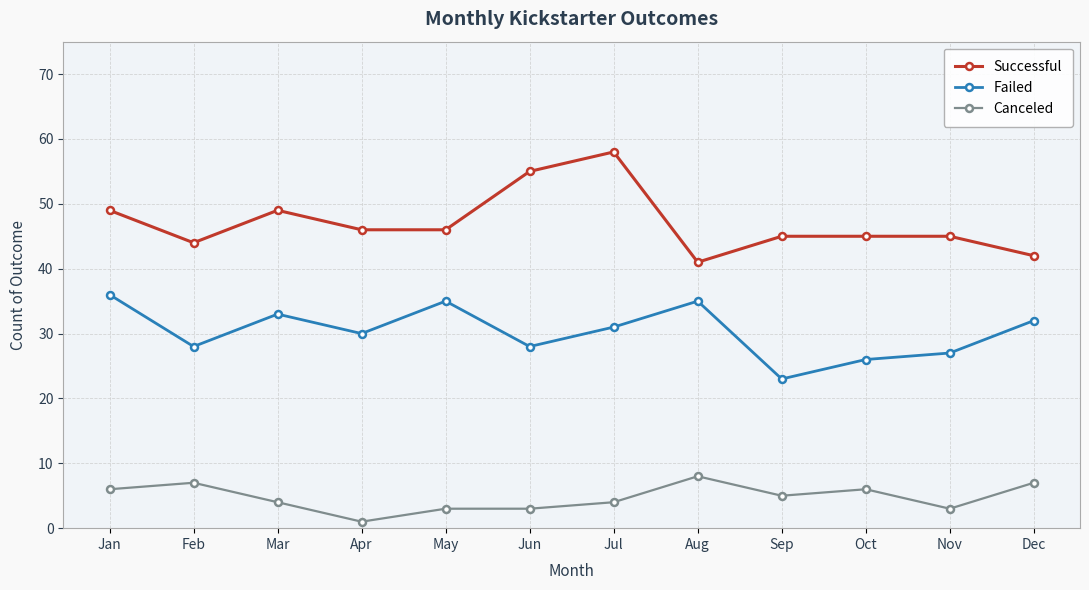

Between Jan and Feb, which series saw the biggest shift?

Failed